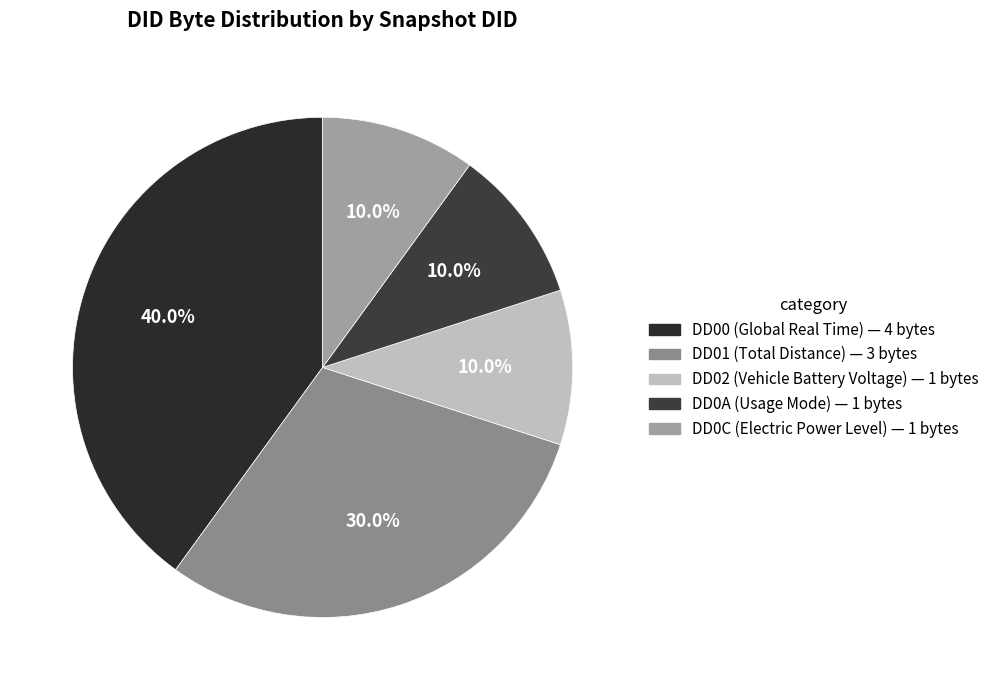

How many slices are in this pie chart?

5